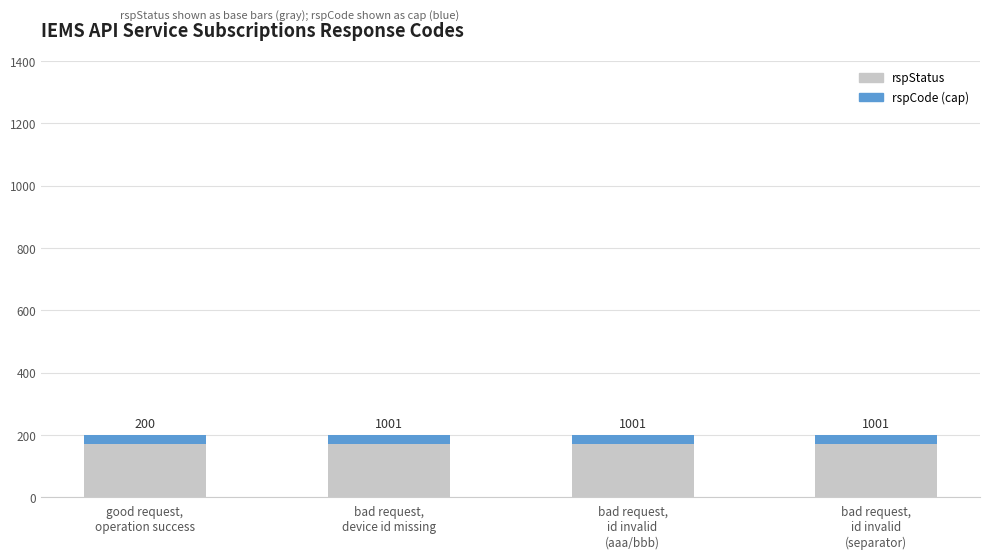

Between bad request,
id invalid
(separator) and good request,
operation success, which is larger?

bad request,
id invalid
(separator)